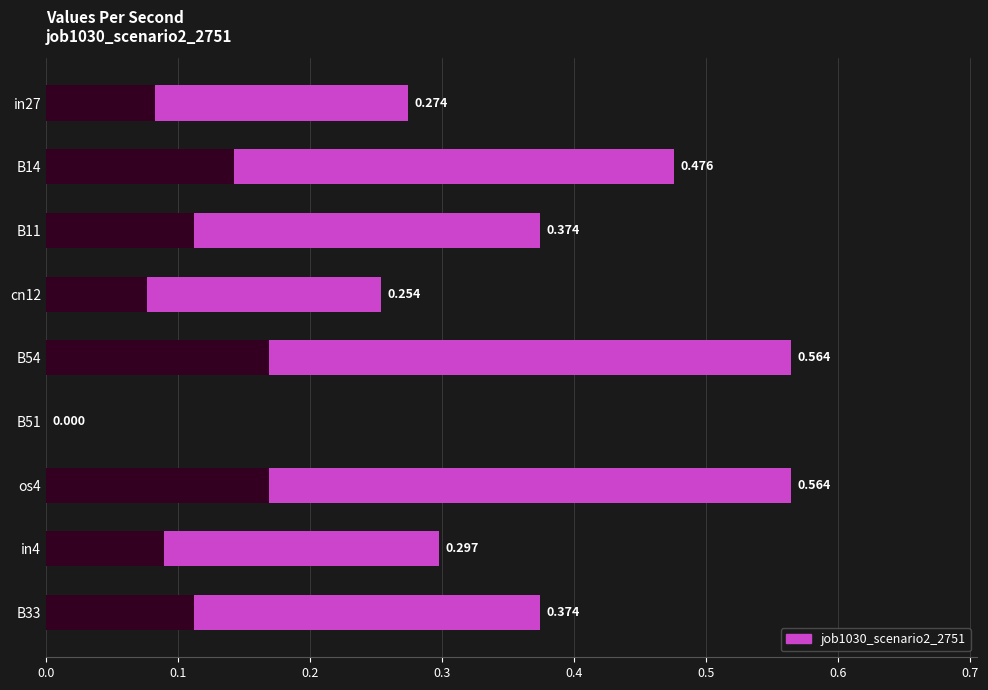

What is the value of the 1st bar from the left?

0.3